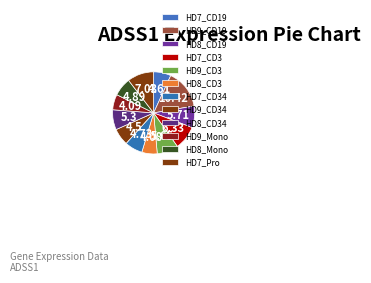

To the nearest percent, what is the difference between the largest and smallest slice percentages?

9%